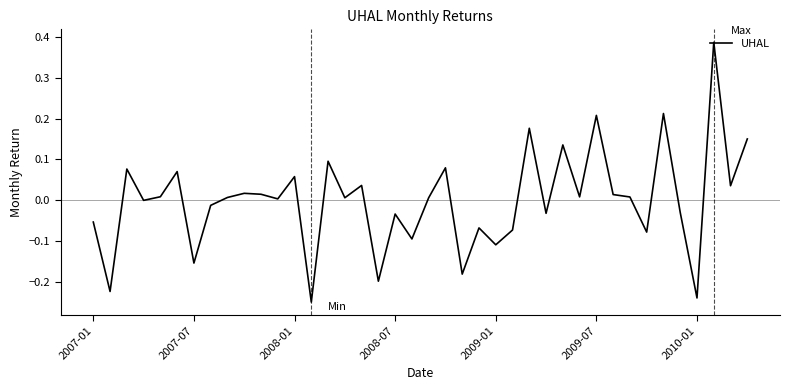

How many lines are shown in the chart?

1